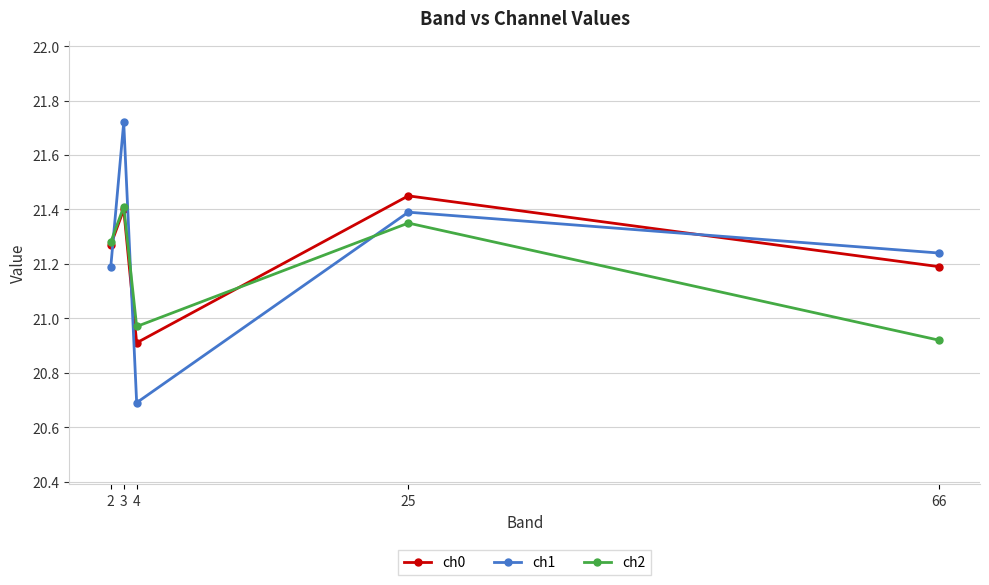

At which category does the chart reach its minimum across all series?

4